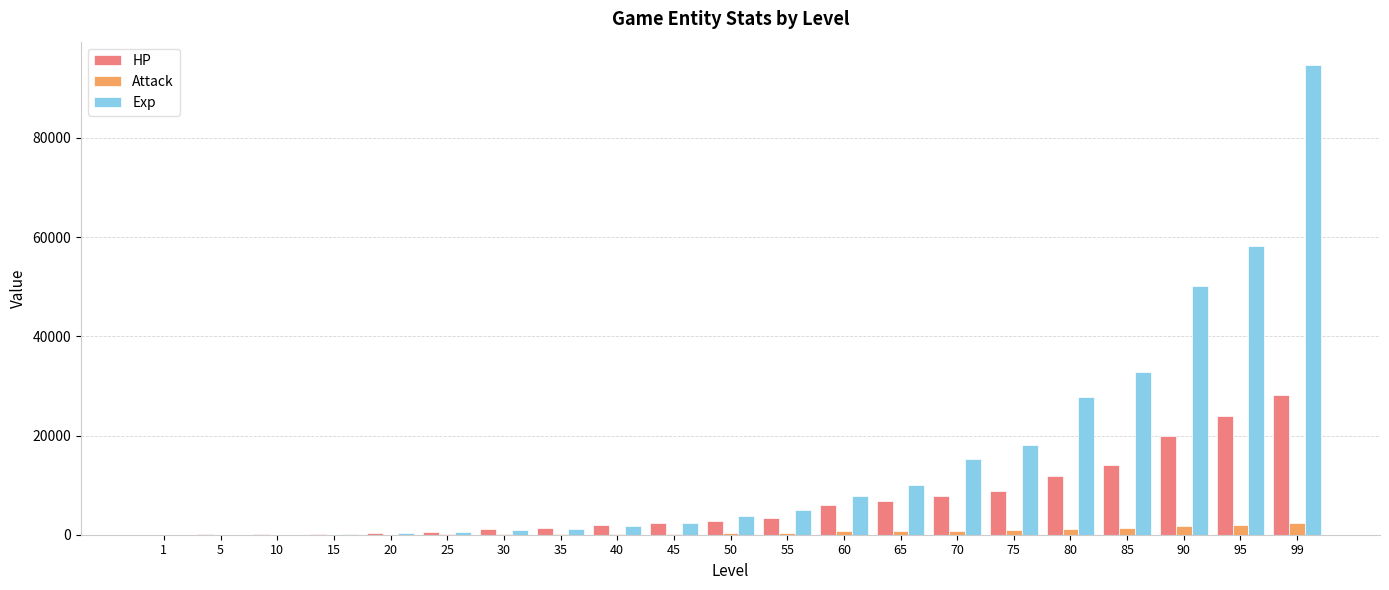

The value of Exp at 85 is 15451.4. True or false?

False